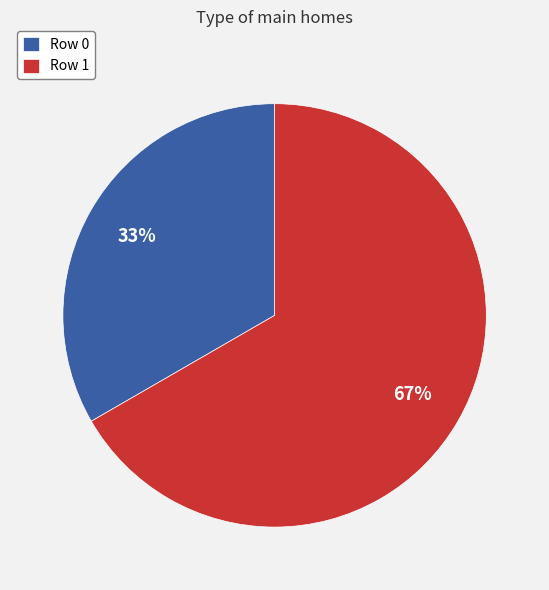

Combined, do Row 1 and Row 0 account for over 50%?

Yes